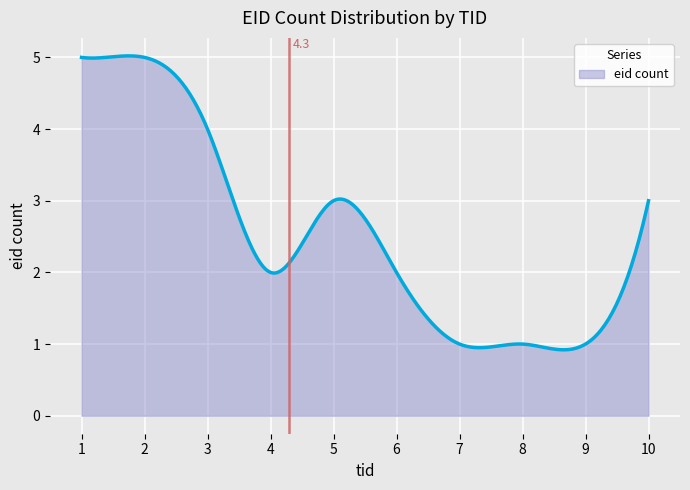

What is the minimum value shown in the chart?

0.9